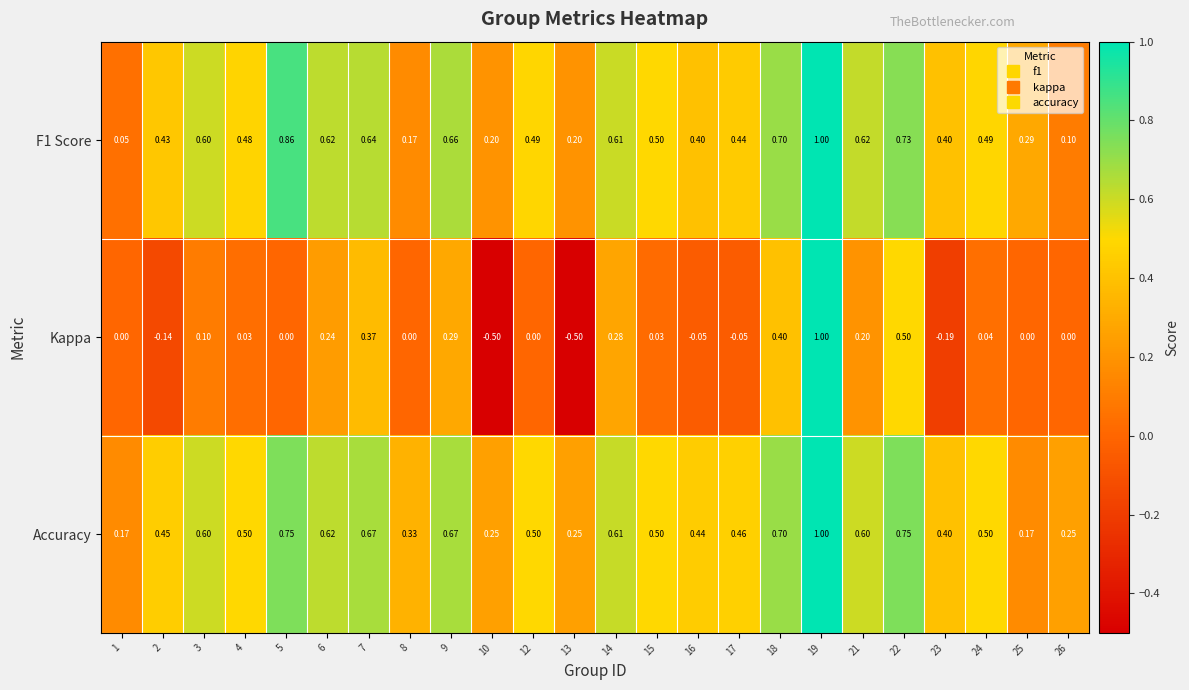

Is the value of F1 Score at 3 greater than the value of Kappa at 21?

Yes